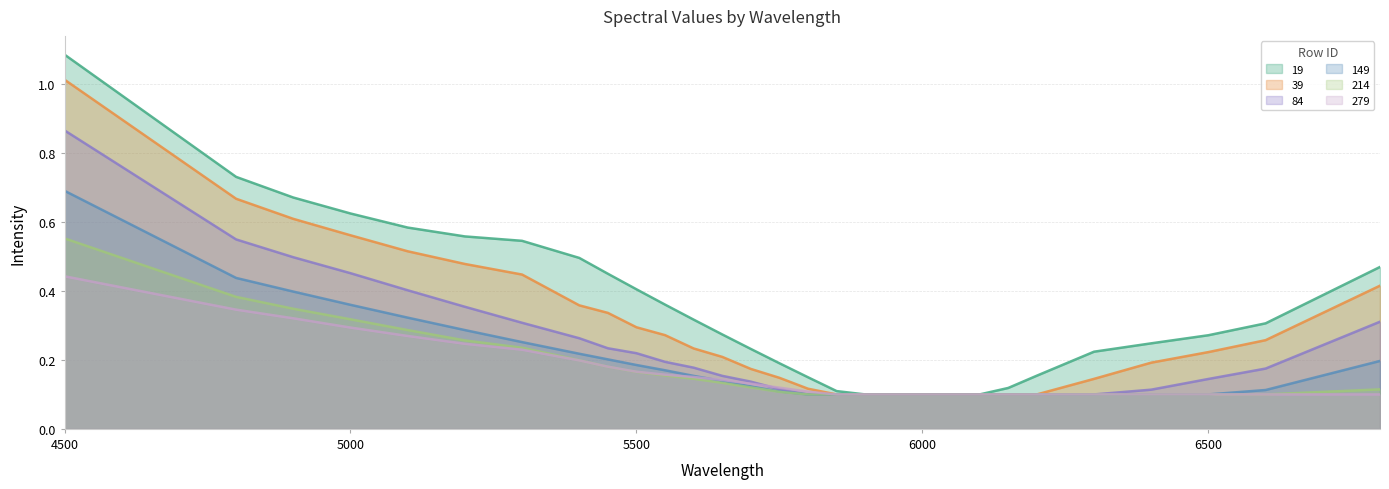

Is it true that 279 equals 0.1 at 5750?

True